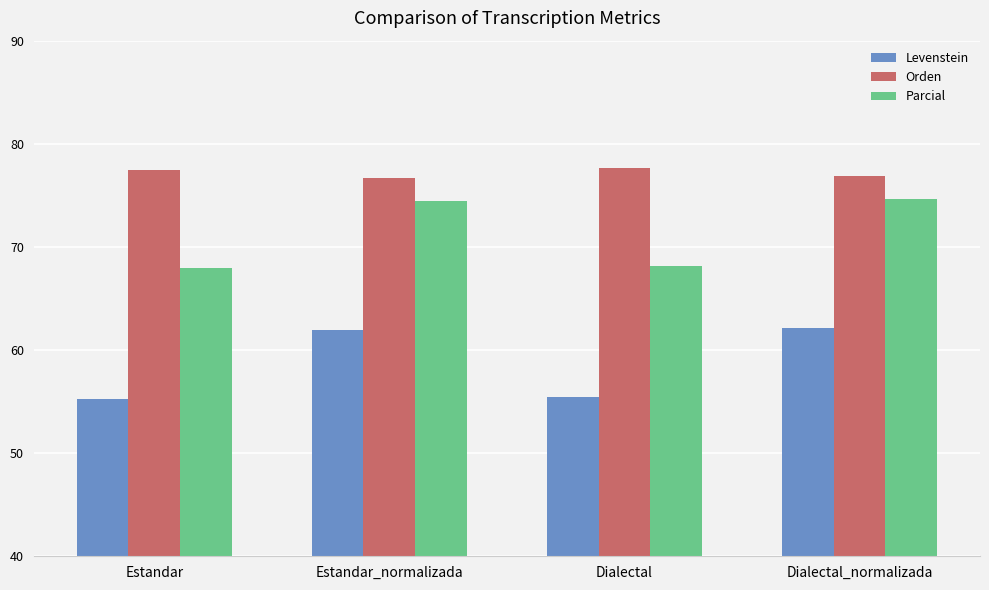

Reading right to left, list all the values displayed in this chart.

Levenstein: 62.1	55.5	61.9	55.3
Orden: 76.9	77.7	76.6	77.4
Parcial: 74.6	68.2	74.4	68.0